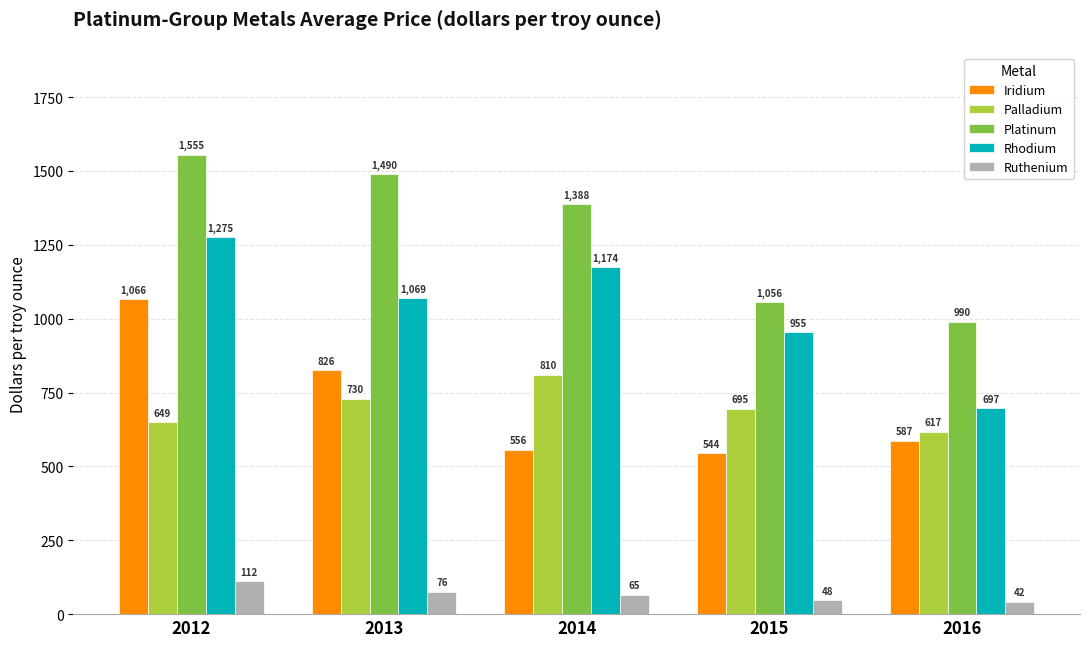

At which label is Iridium closest to 805?

2013